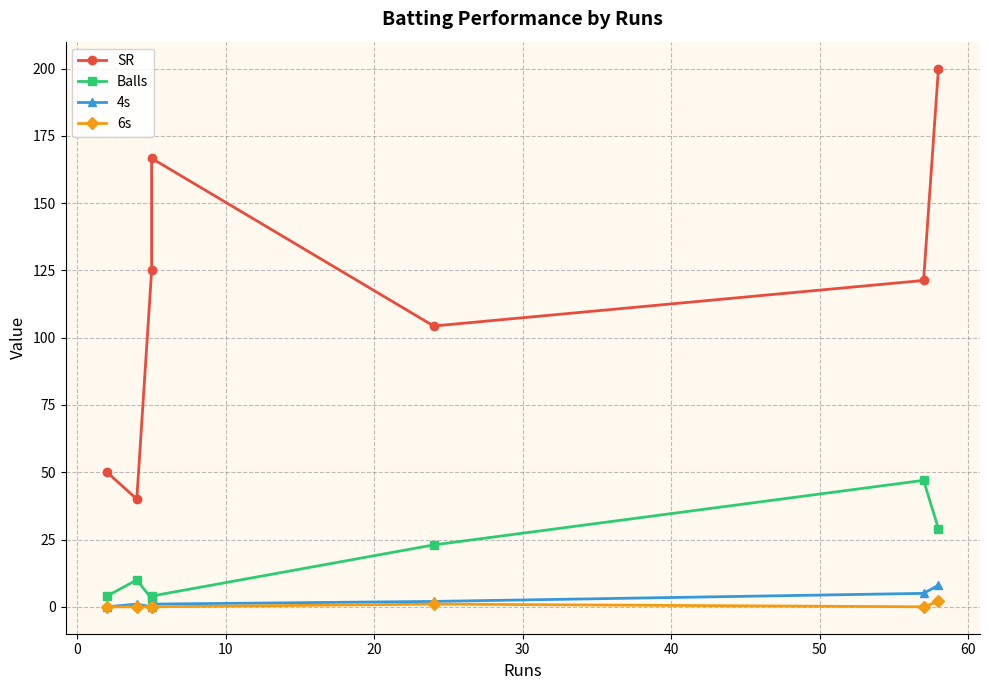

True or false: Balls and 4s intersect in this chart.

False